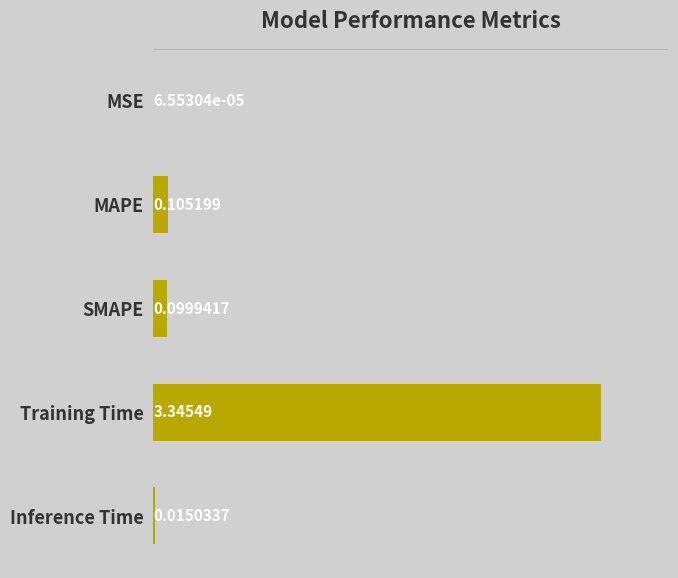

What is the change in value from MAPE to Training Time?

+3.2